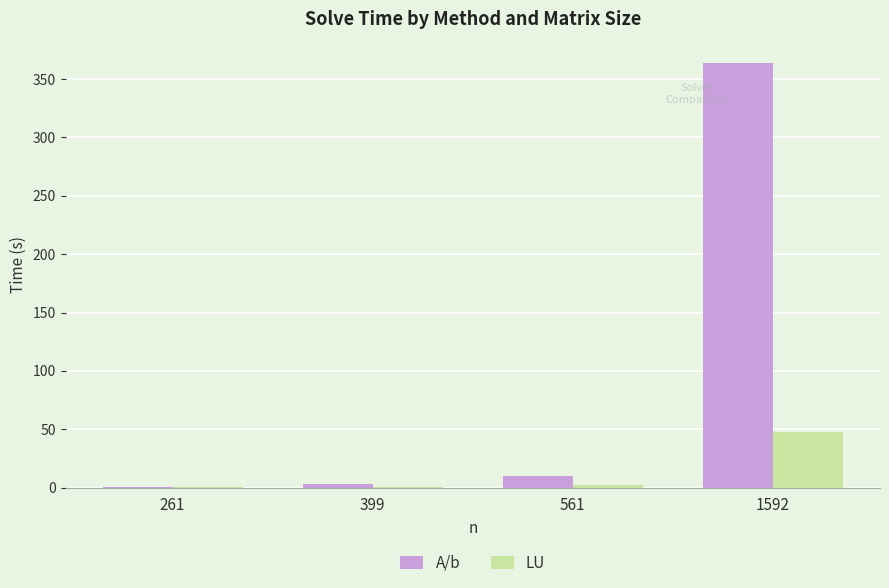

The A/b series shows 9.8 at 561. True or false?

True